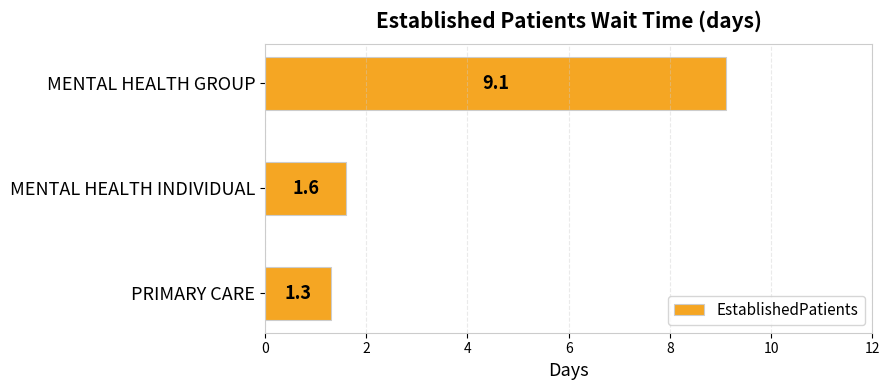

What is the label of the 3rd bar from the top?

PRIMARY CARE